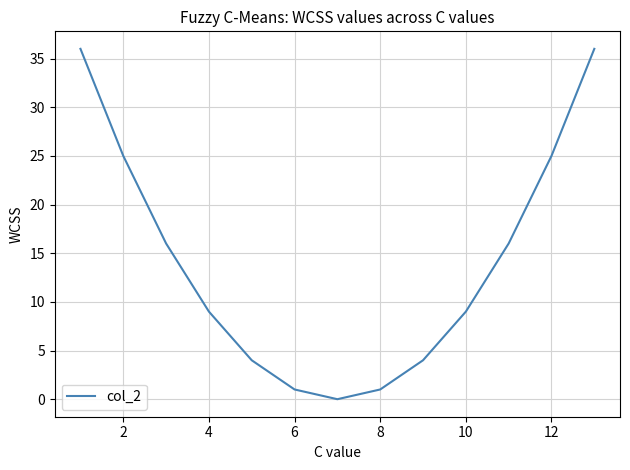

True or false: the data has more than 0 interior local peaks.

False